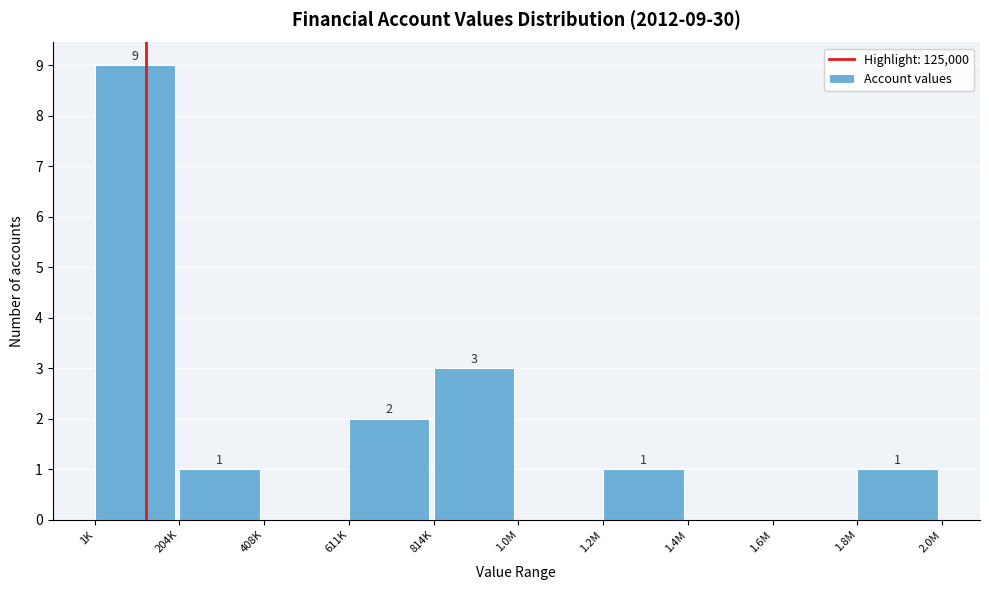

Reading right to left, list all the values displayed in this chart.

1.8M=1	1.6M=0	1.4M=0	1.2M=1	1.0M=0	814K=3	611K=2	408K=0	204K=1	1K=9